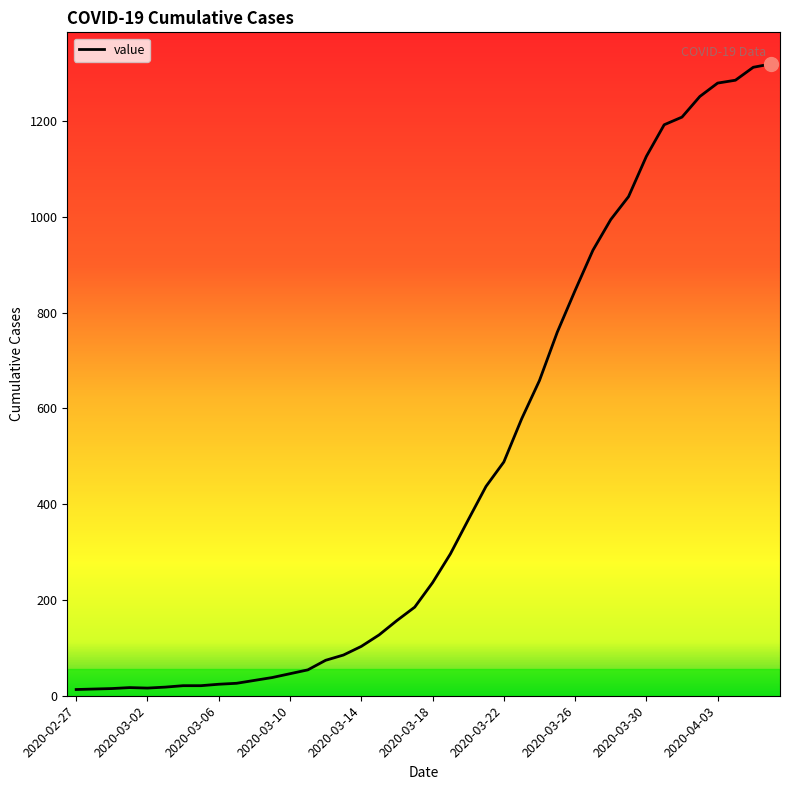

What is the greatest value displayed?

1319